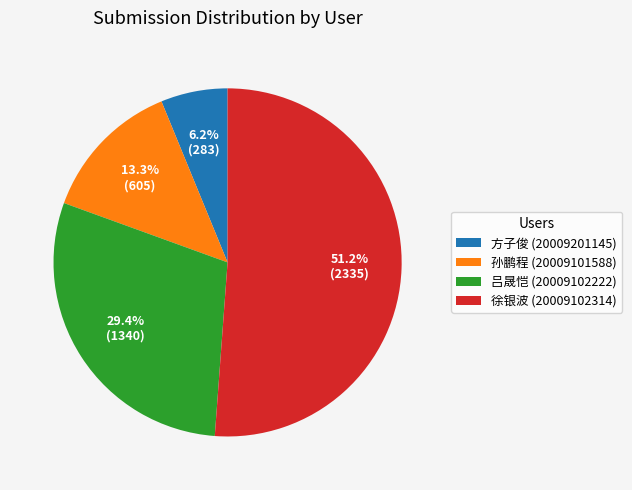

To the nearest percent, what is the difference between the largest and smallest slice percentages?

45%